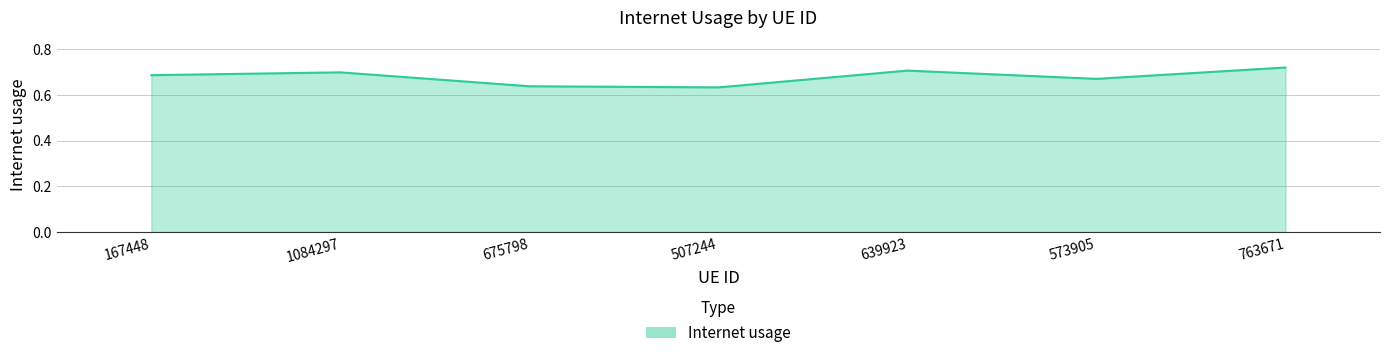

What position from the left is 1084297?

2